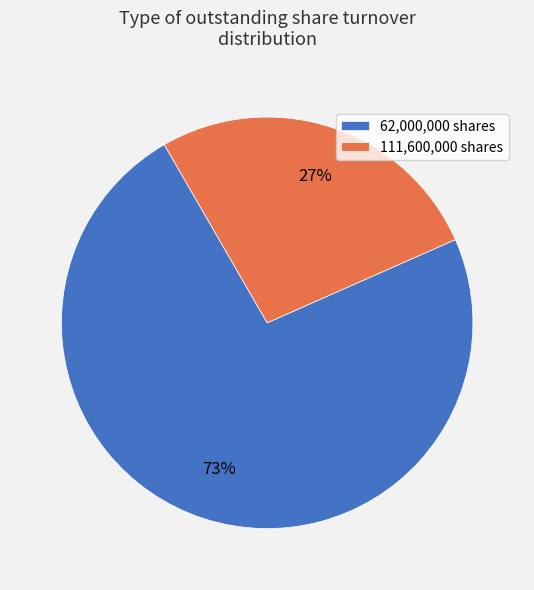

True or false: 111,600,000 shares accounts for 27% of the total.

True